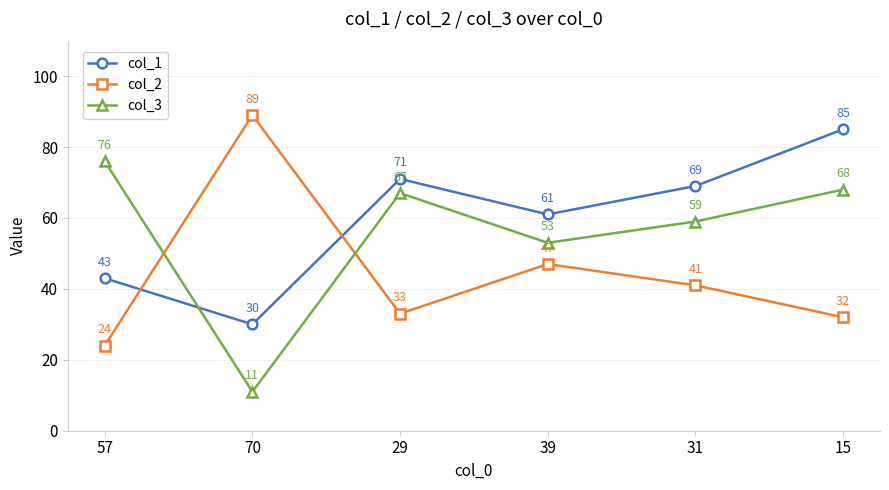

What is the label of the 3rd point from the right?

39